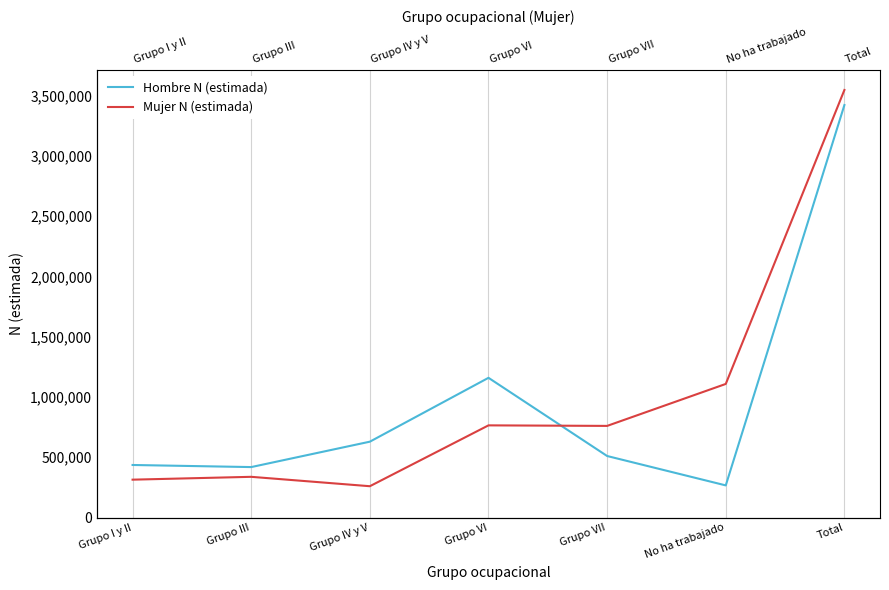

Where is Mujer N (estimada) nearest to the value 1902967?

No ha trabajado